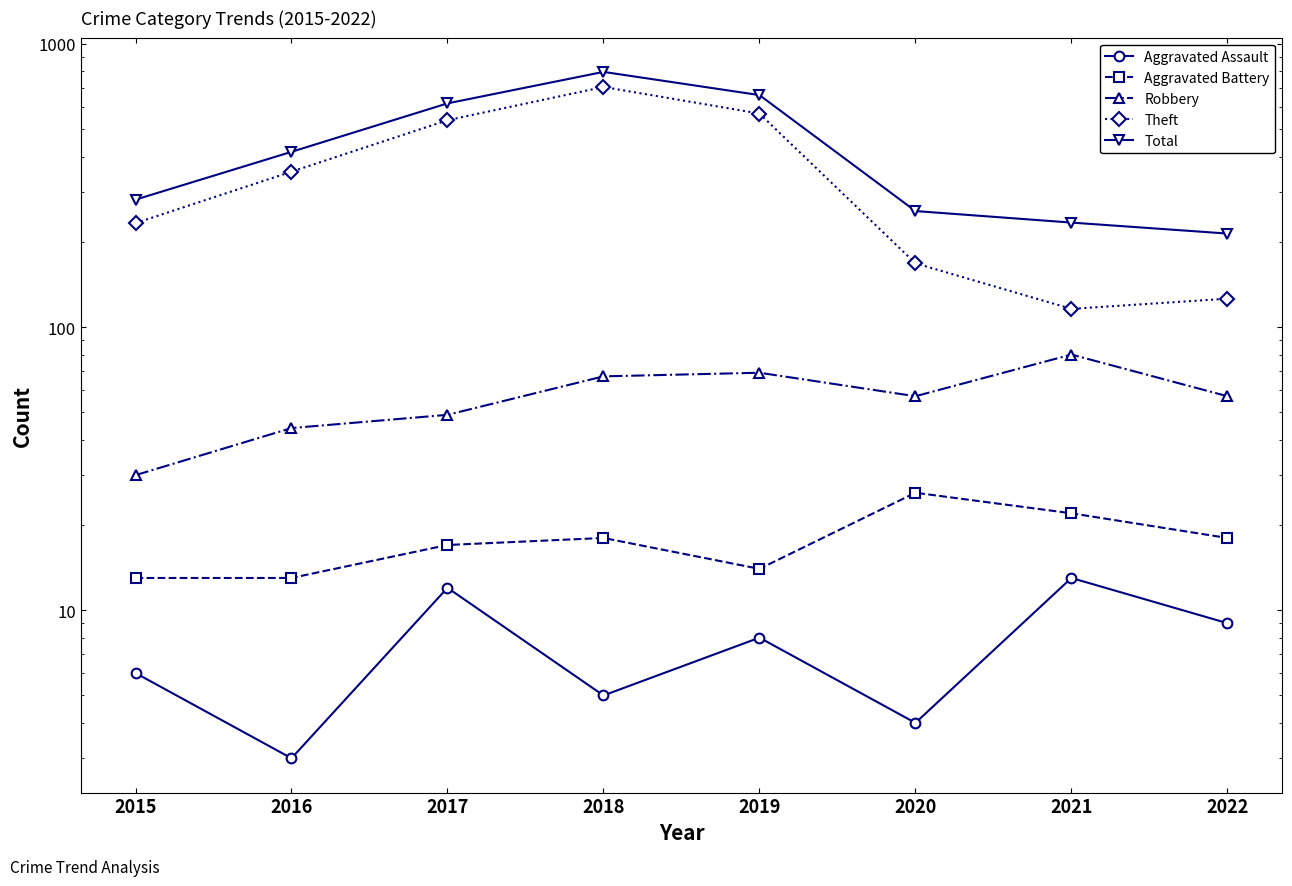

List the labels in order of Aggravated Assault value, largest first.

2021, 2017, 2022, 2019, 2015, 2018, 2020, 2016